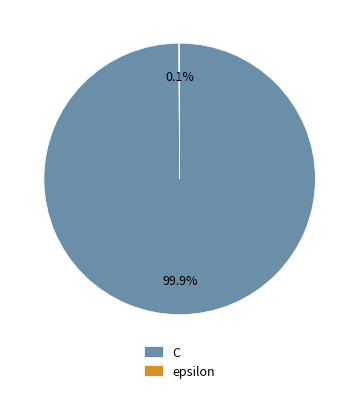

What is the largest slice in the pie chart?

C